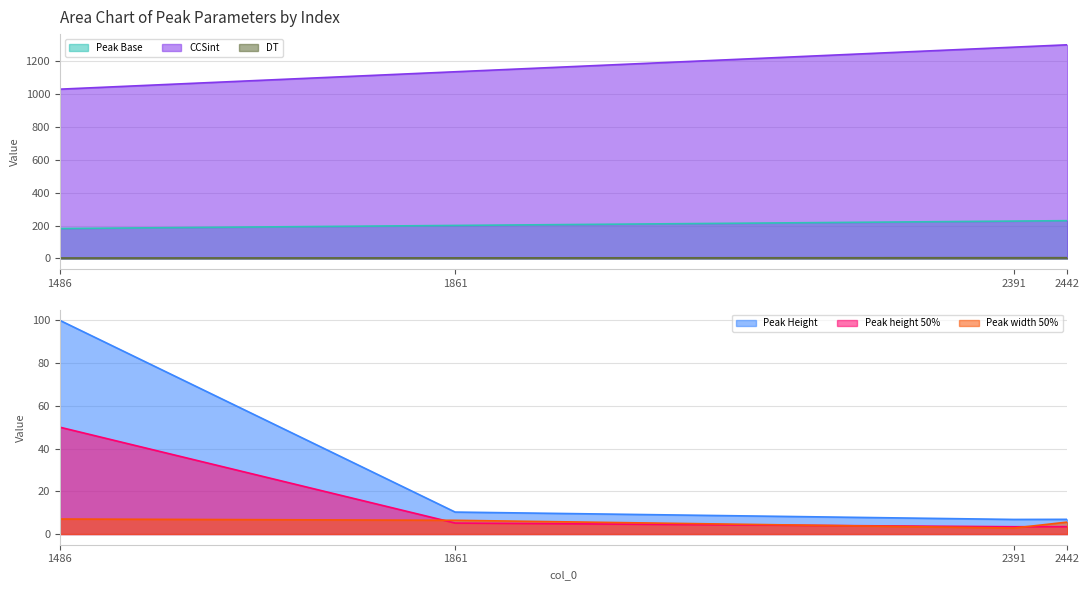

Where is Peak width 50% nearest to the value 4?

2391